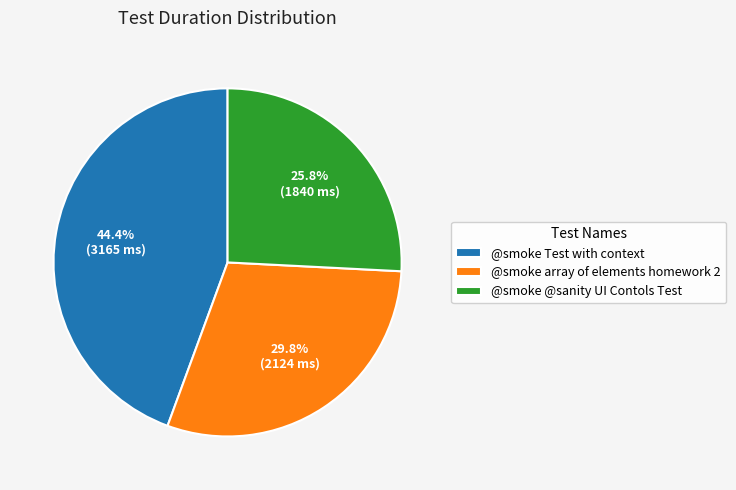

How many segments does this pie chart have?

3